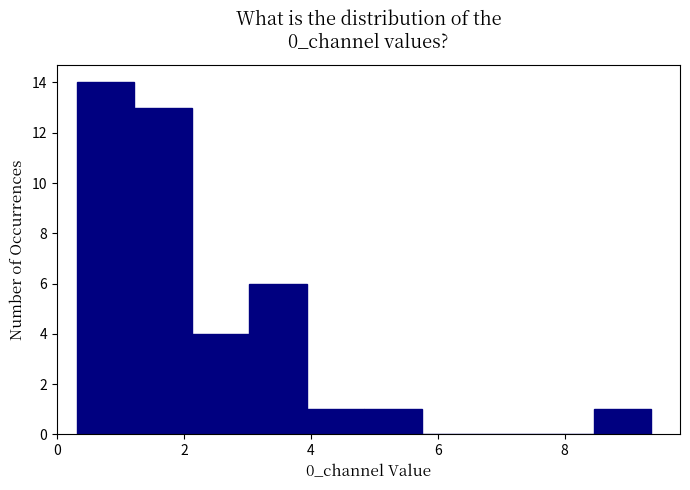

Which range on the x-axis has the tallest bar?

0.4 to 1.2